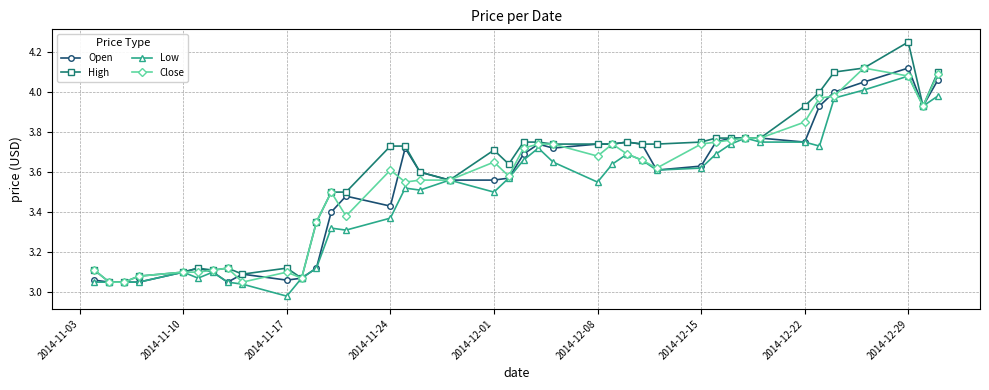

True or false: Open has more than 1 points higher than both neighbors.

True